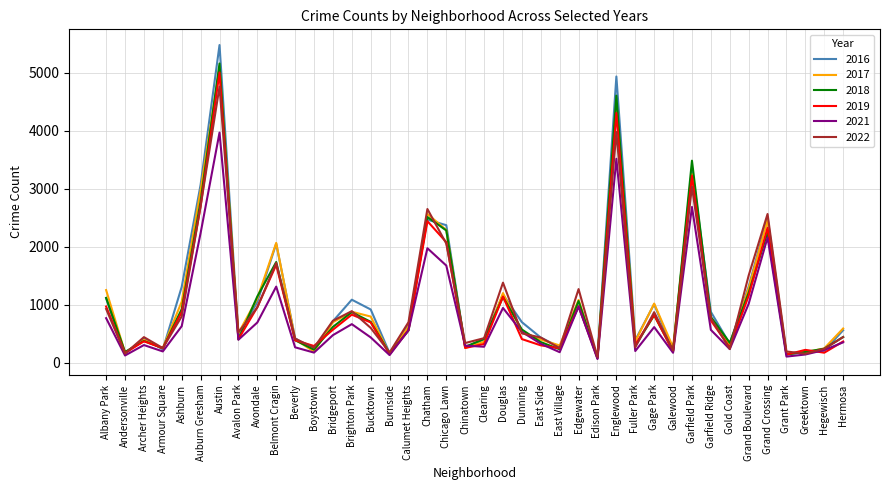

What is the difference between the second highest and minimum values in the 2016 series?

4835